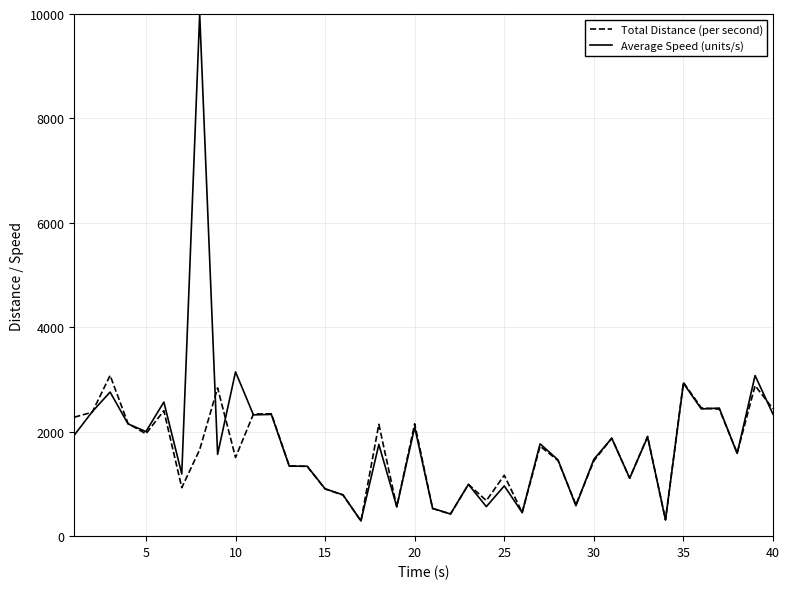

What is the maximum value for Total Distance (per second)?

3078.0